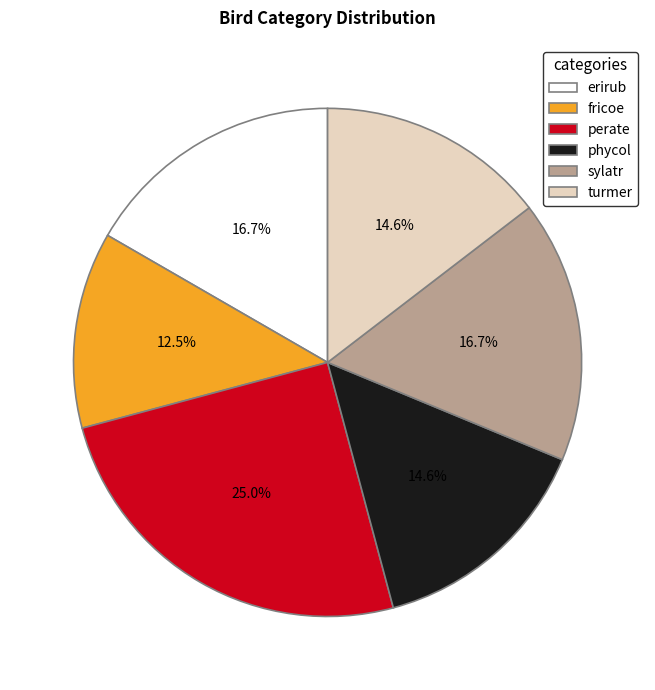

To the nearest percent, what is the combined percentage of phycol and sylatr?

31%